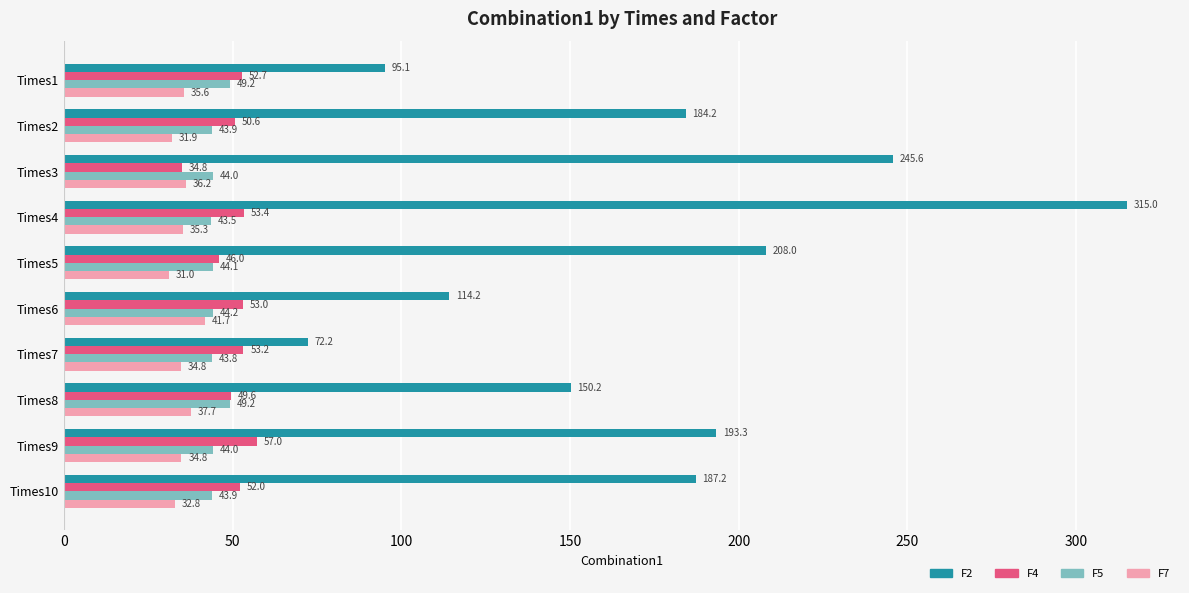

What is the difference between the highest and lowest values at Times4?

279.7